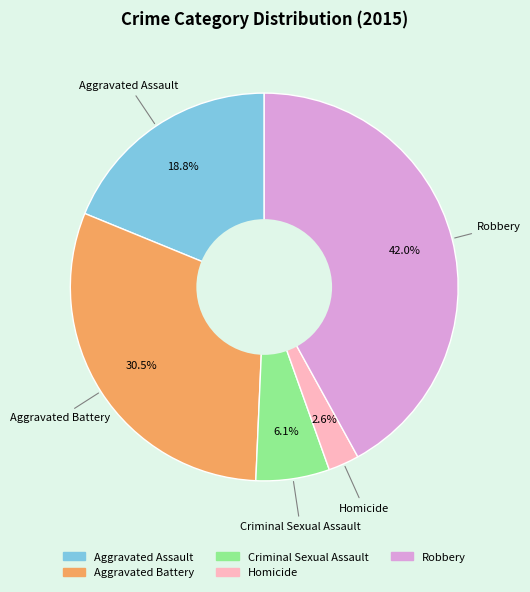

To the nearest percent, what portion does Criminal Sexual Assault represent?

6%